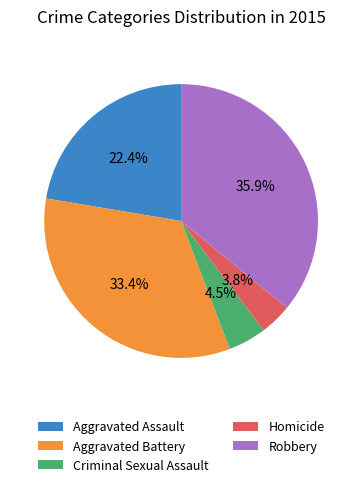

Is Robbery the majority of the pie?

No